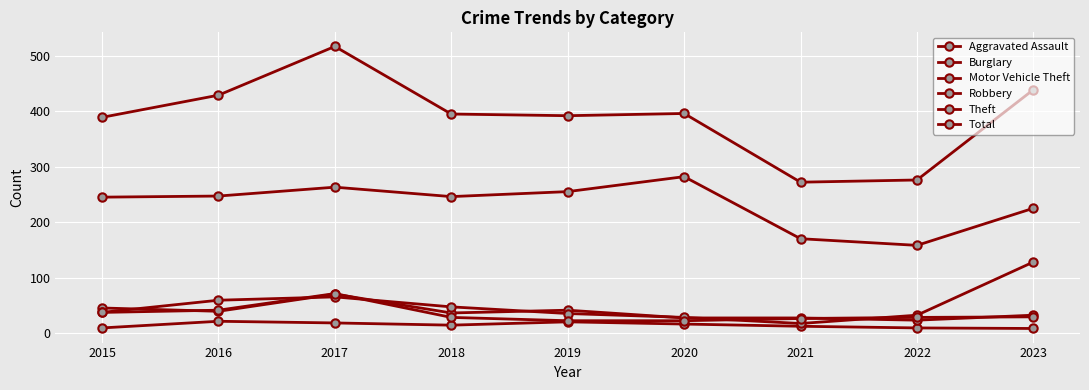

Between 2022 and 2016, which is larger?

2016